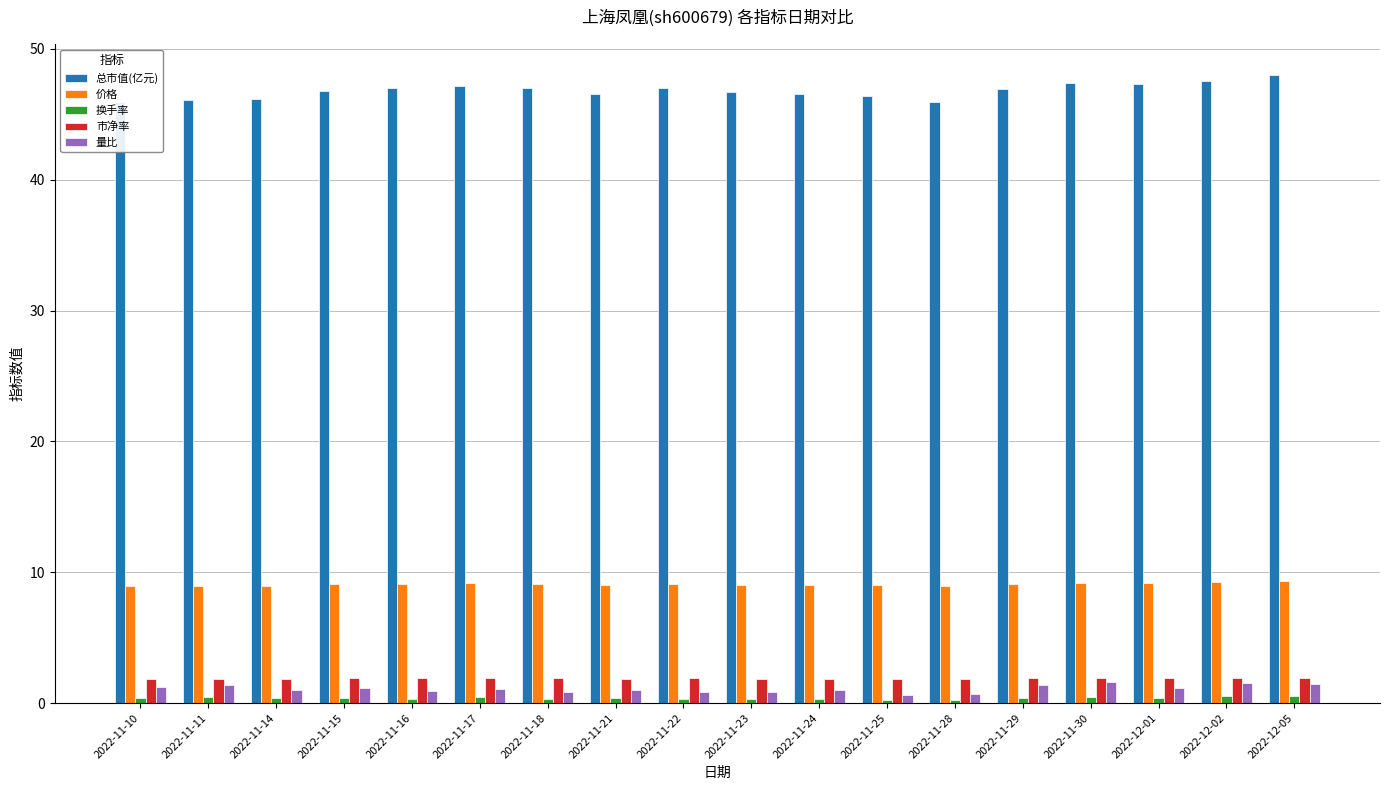

What is the value of the 市净率 bar at the 6th from the left?

1.9